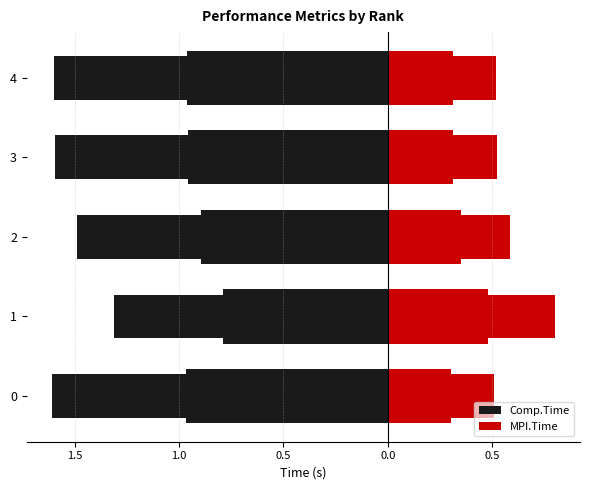

Is it true that MPI.Time equals 0.3 at 3?

False